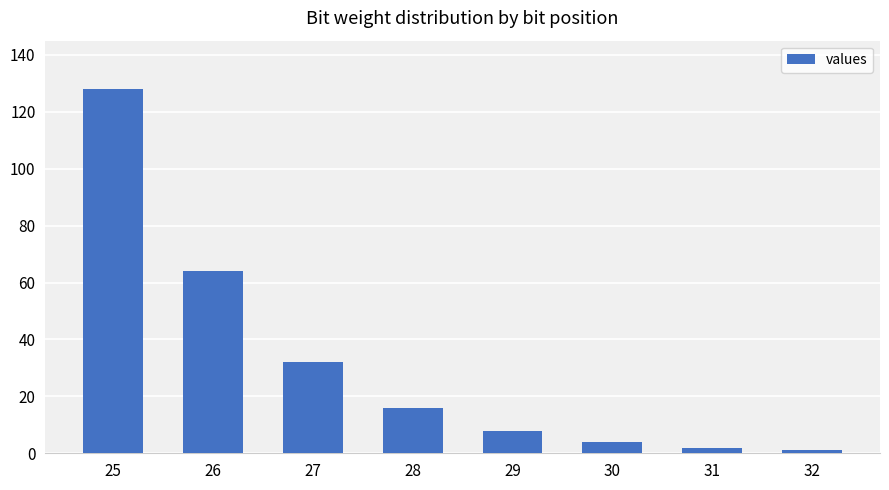

Reading left to right, list all the values displayed in this chart.

128	64	32	16	8	4	2	1